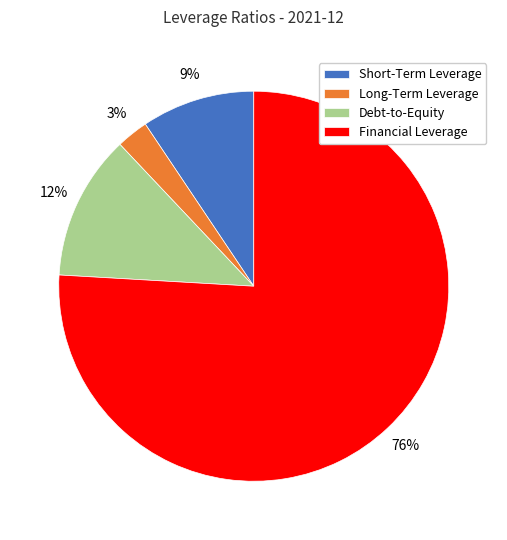

How many slices are in this pie chart?

4